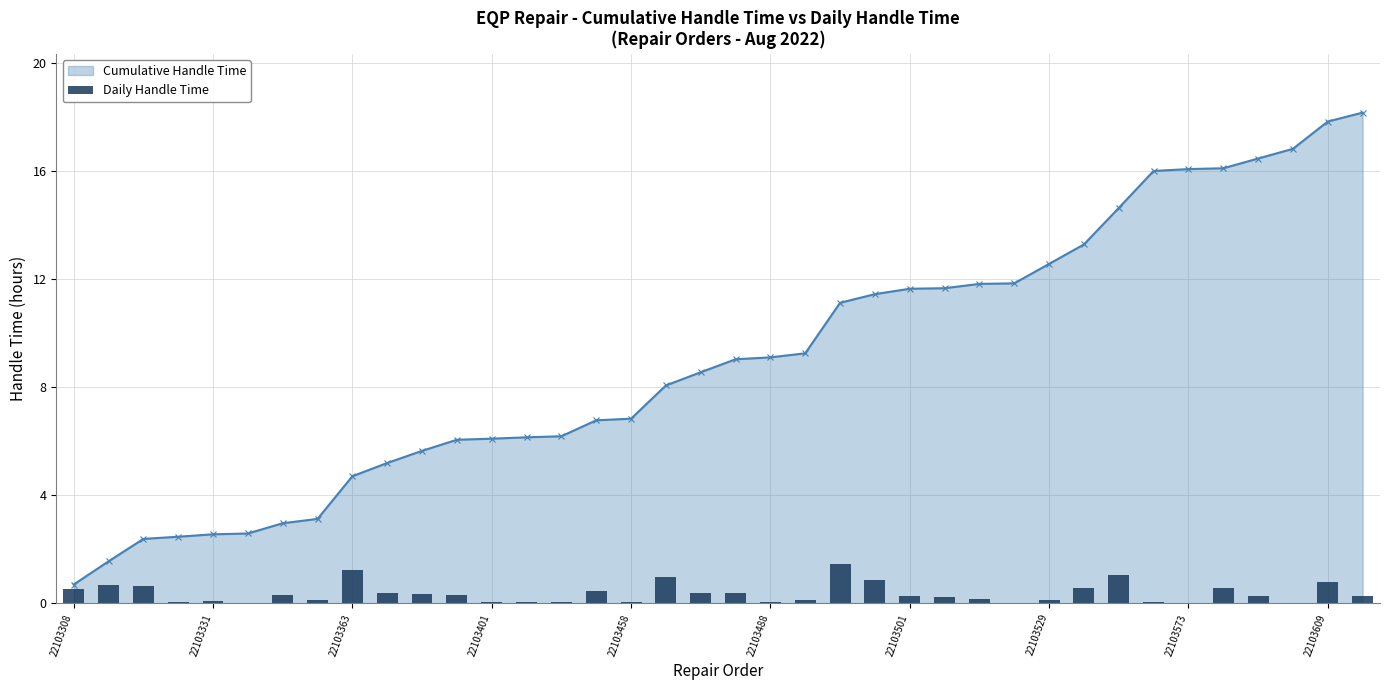

What is the maximum value for Cumulative Handle Time?

18.2